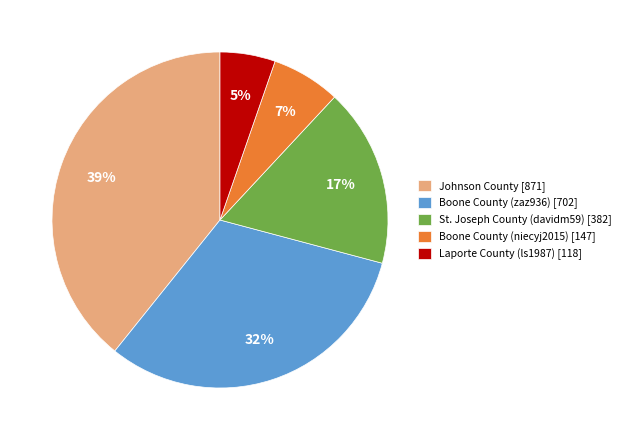

Combined, do Boone County (niecyj2015) [147] and Boone County (zaz936) [702] account for over 50%?

No